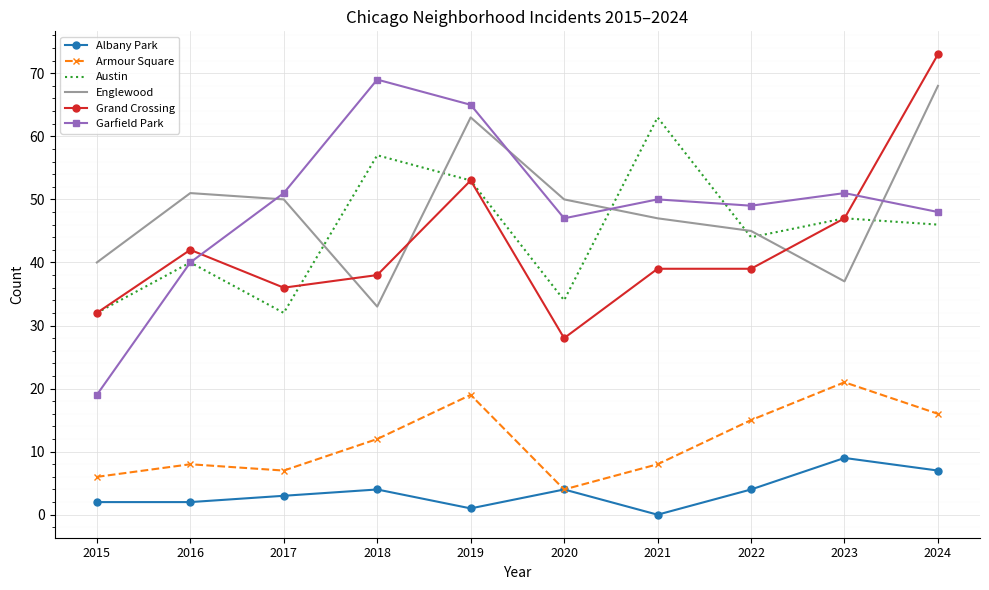

At which label does Grand Crossing reach its minimum?

2020